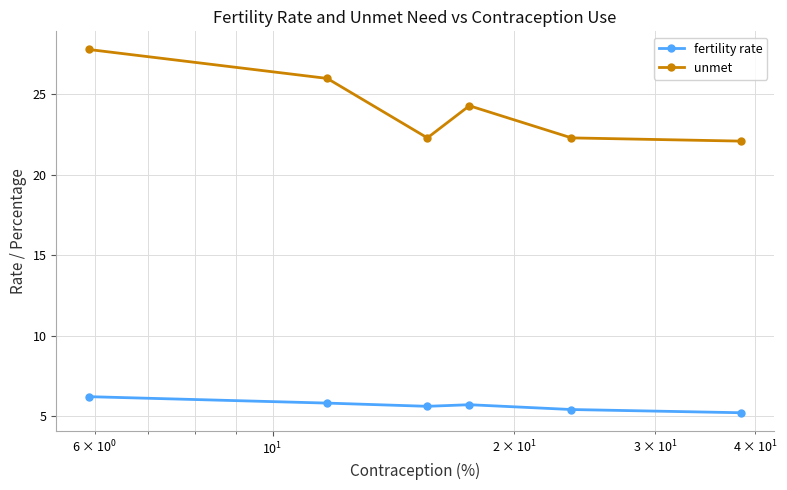

Which series has the largest range (max minus min)?

unmet